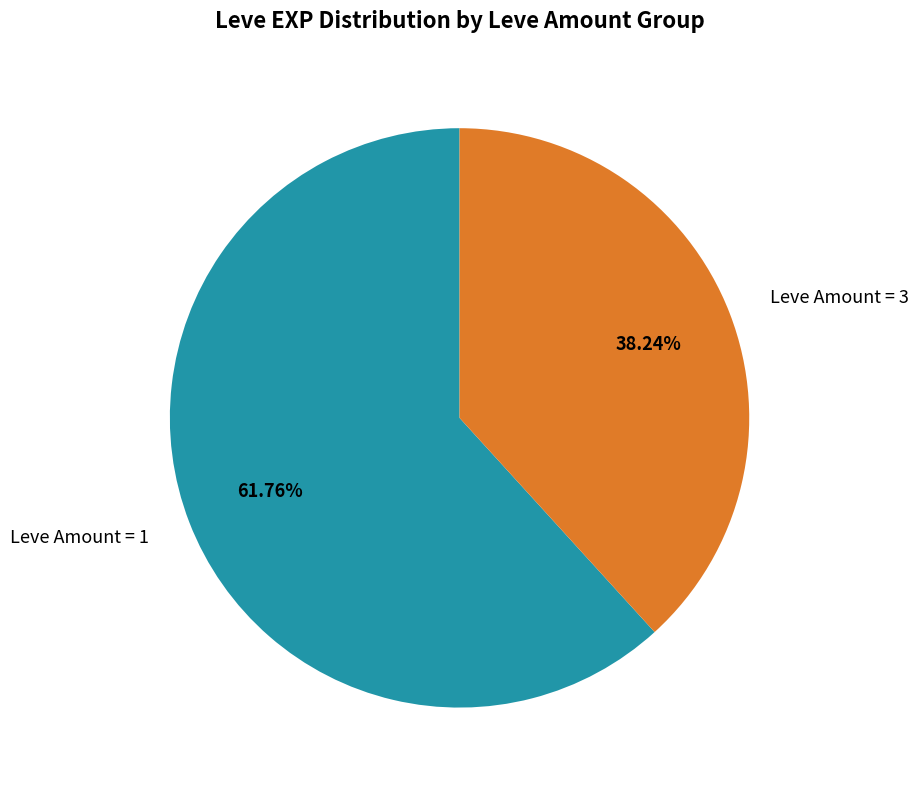

Do Leve Amount = 3 and Leve Amount = 1 together represent more than half of the pie?

Yes